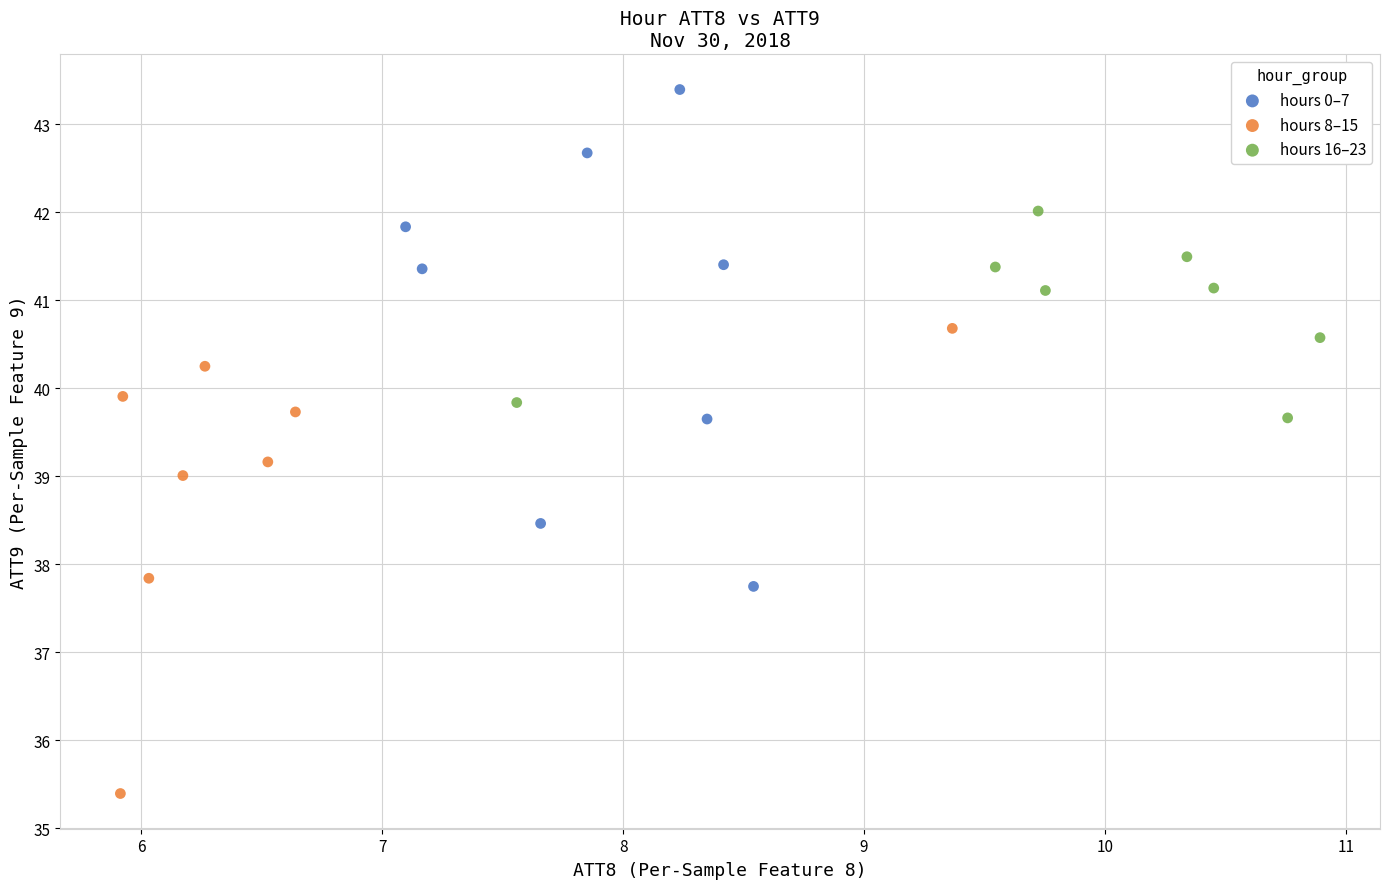

Which series reaches the minimum Y coordinate?

hours 8–15